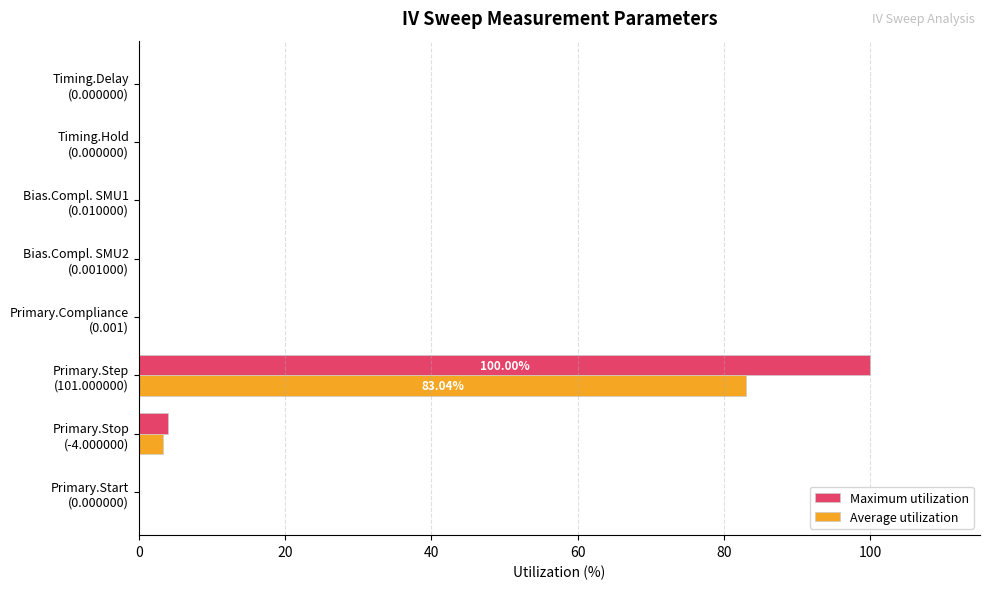

What are all the series names shown in the legend?

Maximum utilization, Average utilization